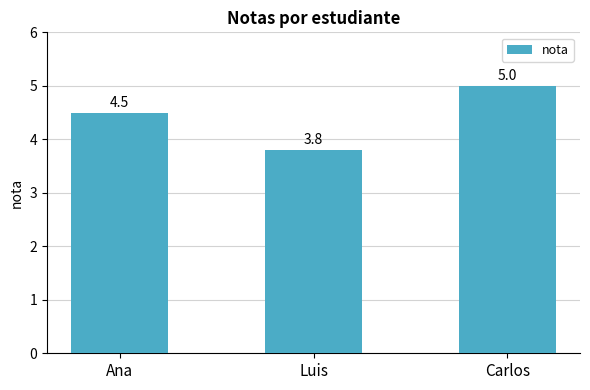

Which label corresponds to the smallest value in the chart?

Luis